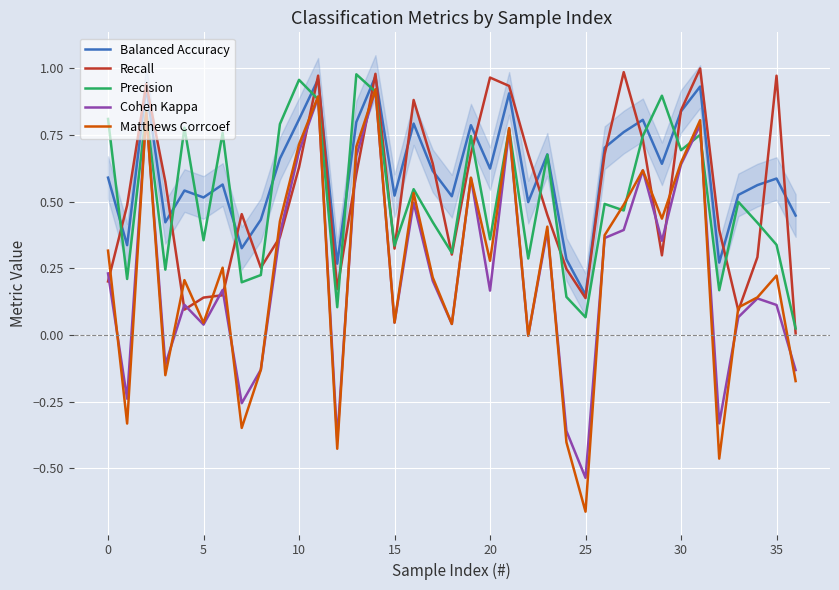

True or false: Matthews Corrcoef has a value of 0.4 at 26.

True